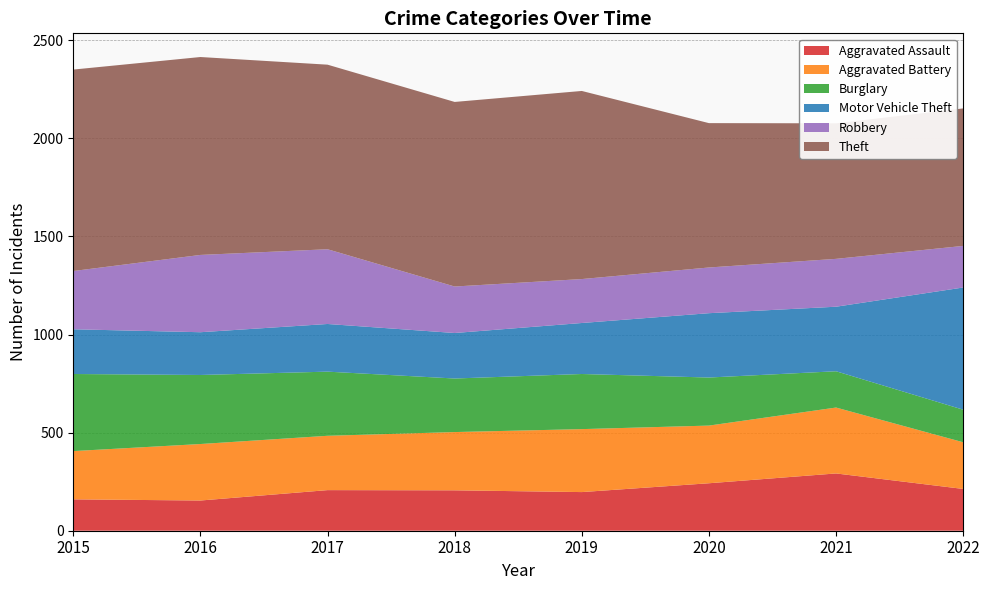

Reading left to right, list all the values displayed in this chart.

Aggravated Assault: 2015=160	2016=154	2017=207	2018=206	2019=197	2020=242	2021=292	2022=213
Aggravated Battery: 2015=246	2016=288	2017=277	2018=297	2019=321	2020=294	2021=336	2022=238
Burglary: 2015=393	2016=352	2017=327	2018=273	2019=281	2020=245	2021=185	2022=166
Motor Vehicle Theft: 2015=228	2016=218	2017=243	2018=232	2019=260	2020=328	2021=329	2022=623
Robbery: 2015=297	2016=394	2017=381	2018=237	2019=224	2020=233	2021=244	2022=212
Theft: 2015=1027	2016=1009	2017=941	2018=941	2019=959	2020=736	2021=691	2022=701